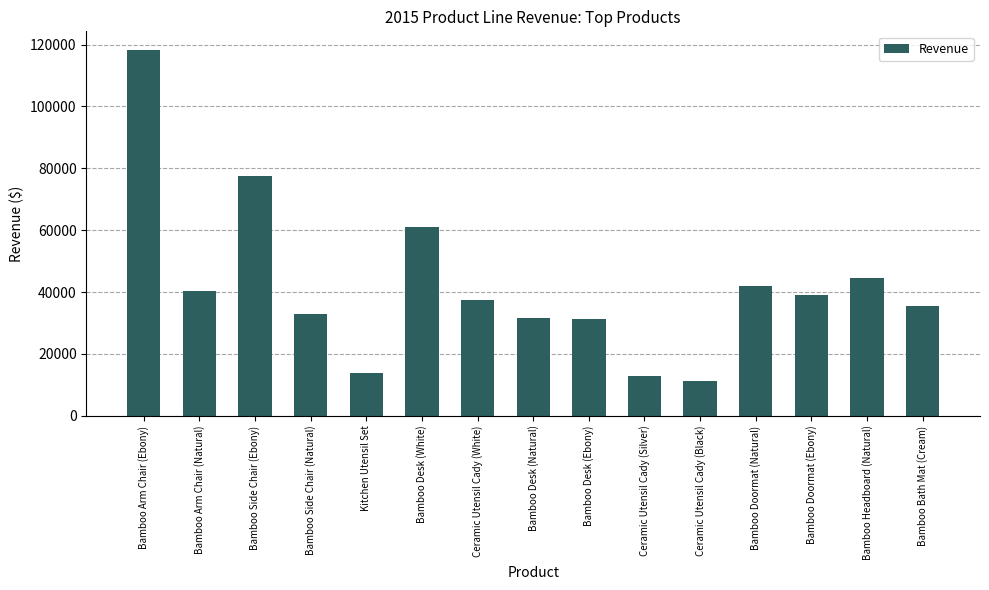

What is the value of the 15th bar from the left?

35586.3